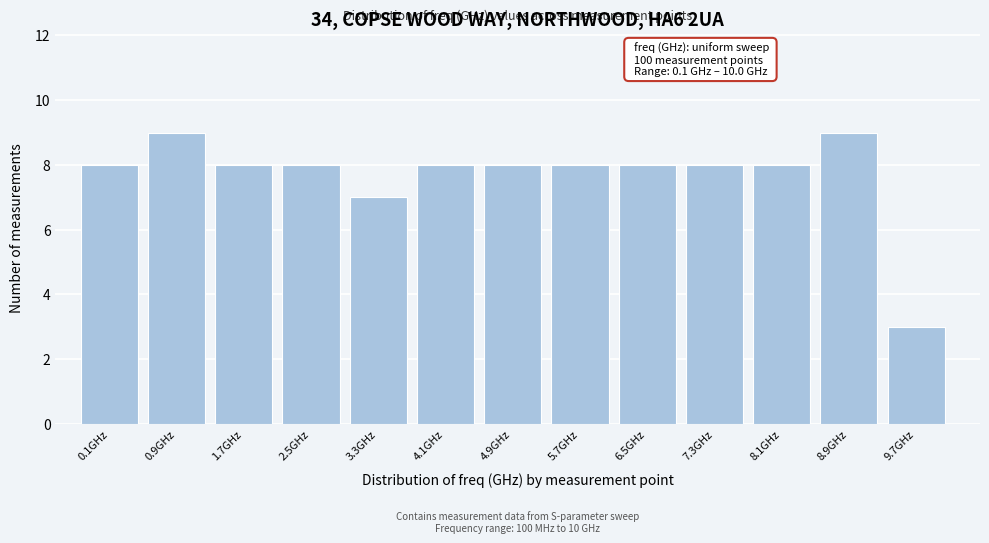

Reading left to right, extract all data points from this chart.

0.1GHz=8	0.9GHz=9	1.7GHz=8	2.5GHz=8	3.3GHz=7	4.1GHz=8	4.9GHz=8	5.7GHz=8	6.5GHz=8	7.3GHz=8	8.1GHz=8	8.9GHz=9	9.7GHz=3